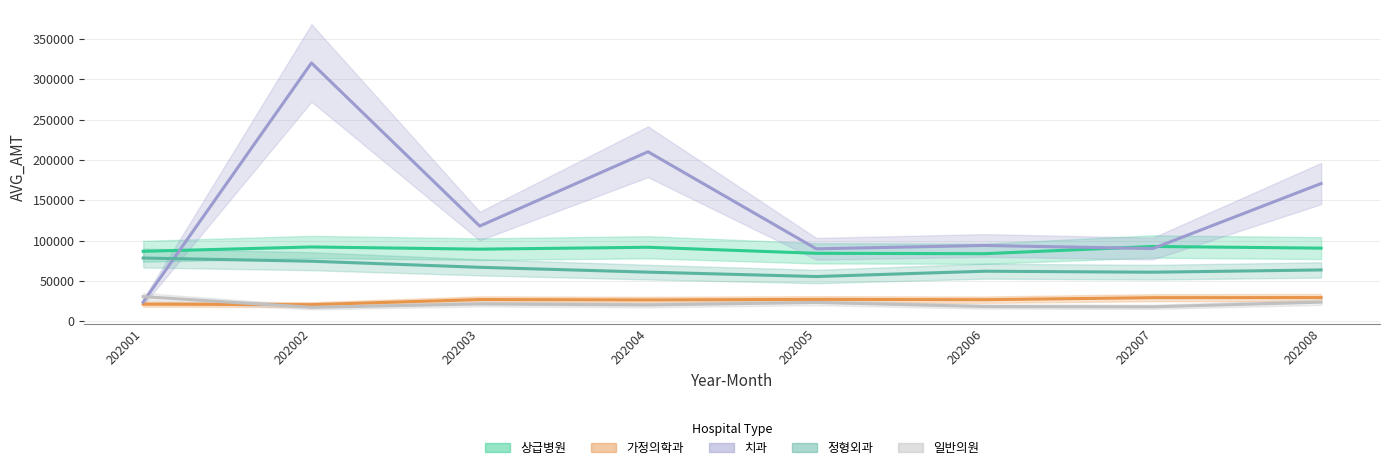

What value does the 상급병원 series have at 202007, to the nearest 50?

92600